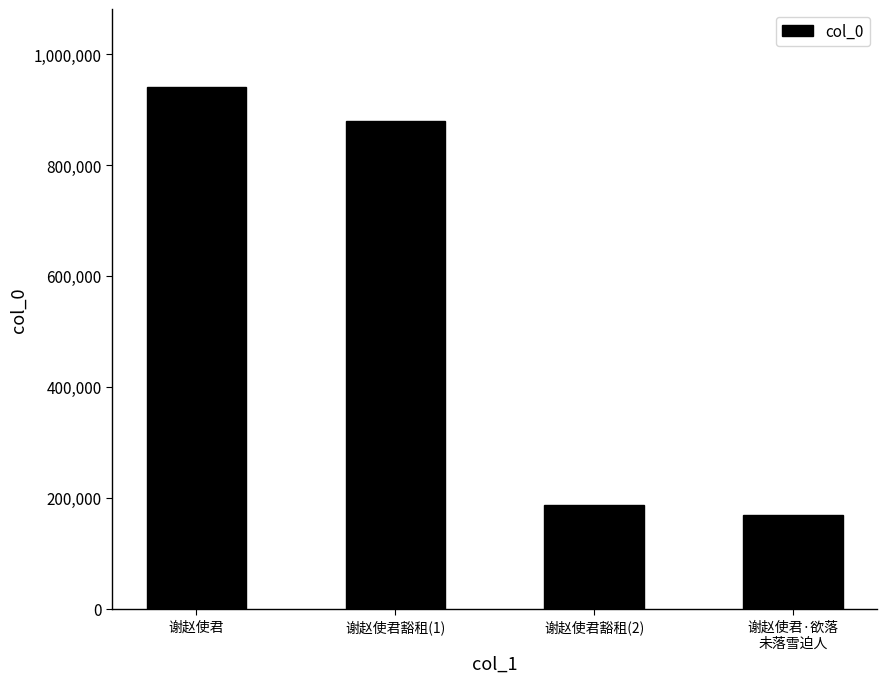

Rank the categories by value from lowest to highest.

谢赵使君·欲落
未落雪迫人, 谢赵使君豁租(2), 谢赵使君豁租(1), 谢赵使君